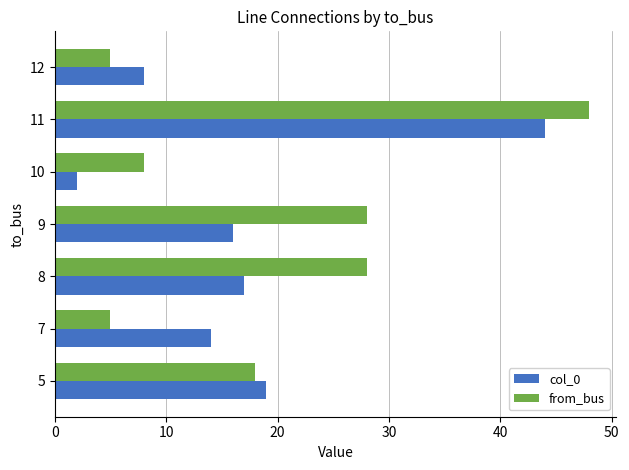

Rank the series by their maximum value, from lowest to highest.

col_0, from_bus